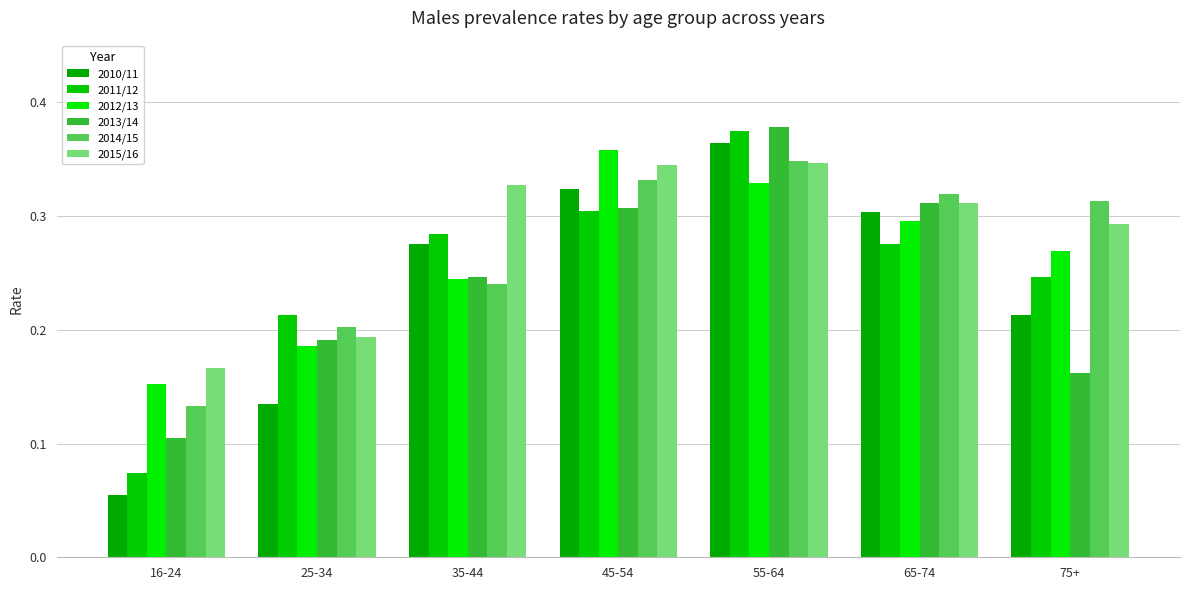

What is the label of the 3rd bar from the left?

35-44